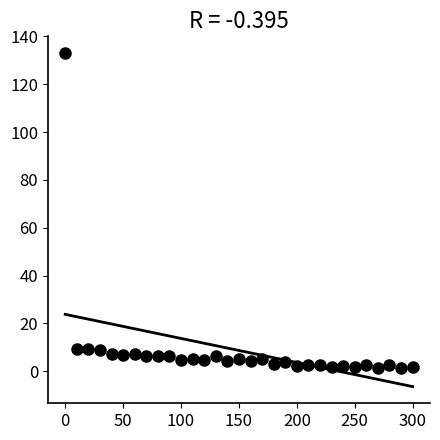

What is the range of Y values (max minus min)?

131.6